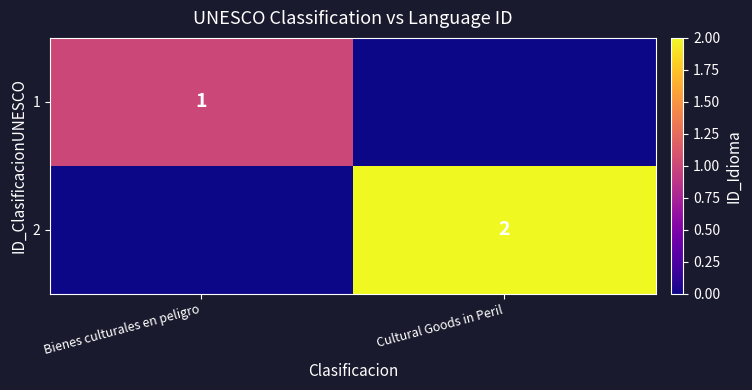

The 2 series shows 4 at Cultural Goods in Peril. True or false?

False